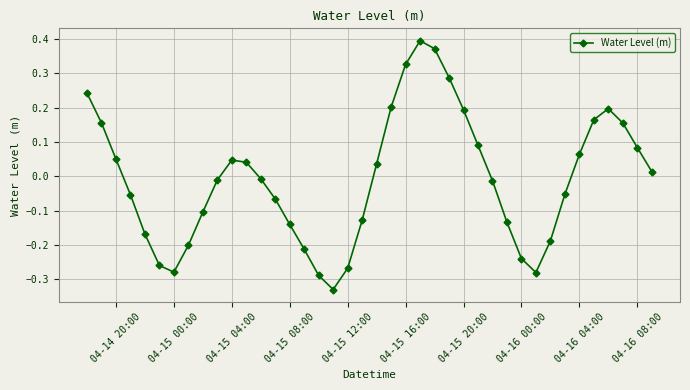

True or false: there are more than 1 points higher than both neighbors.

True